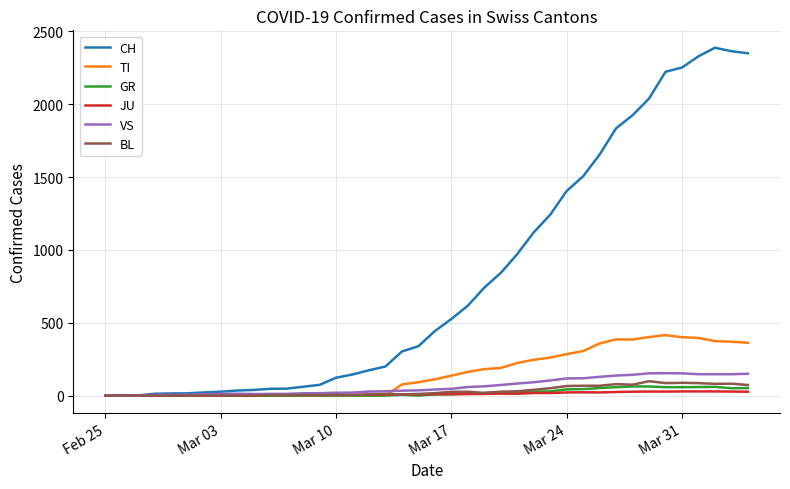

Which series has the largest total across all categories?

CH